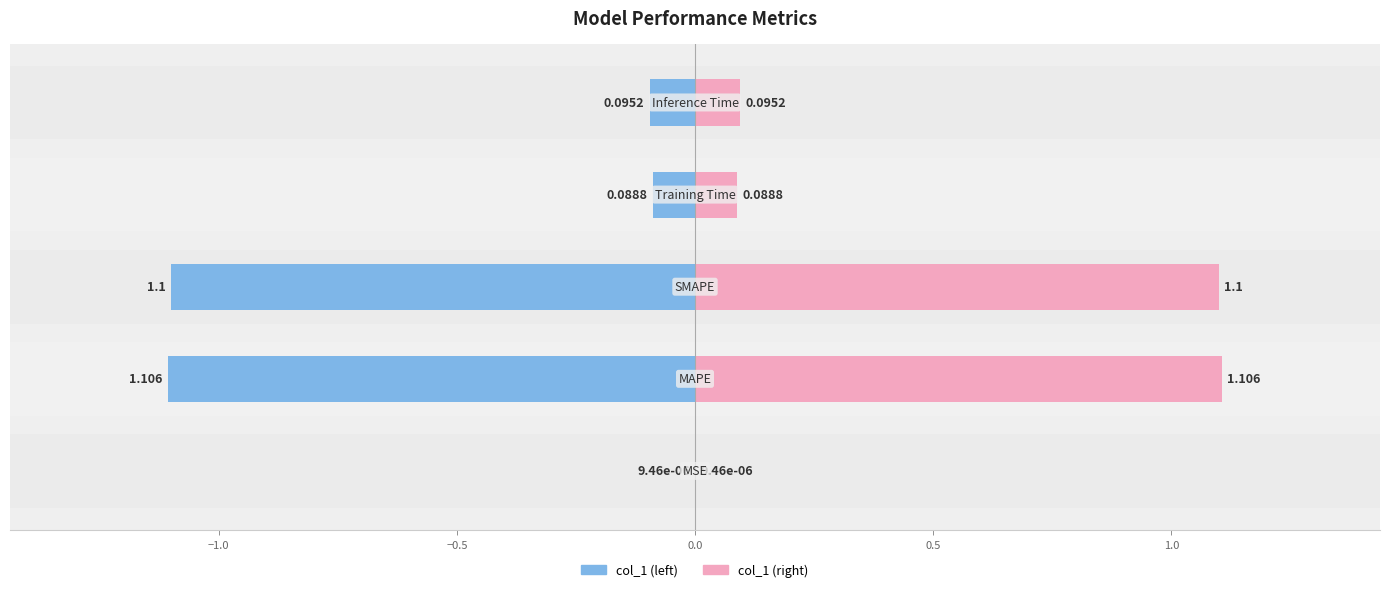

Does the chart contain any negative values?

Yes